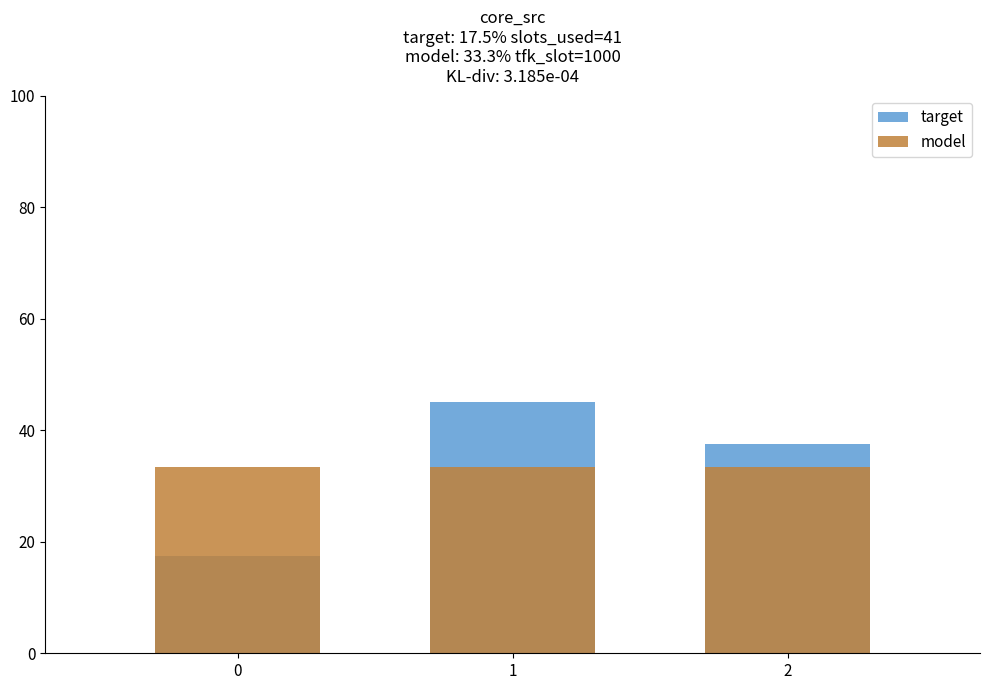

What is the difference between the target values at 0 and 1?

27.5